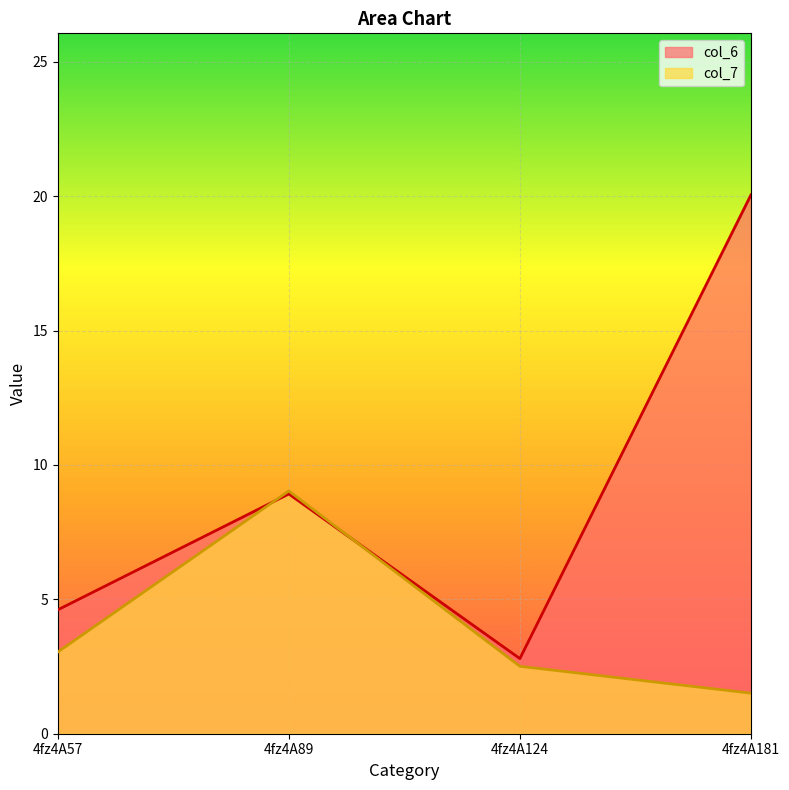

What is the difference between the maximum and minimum values in the col_6 series?

17.2